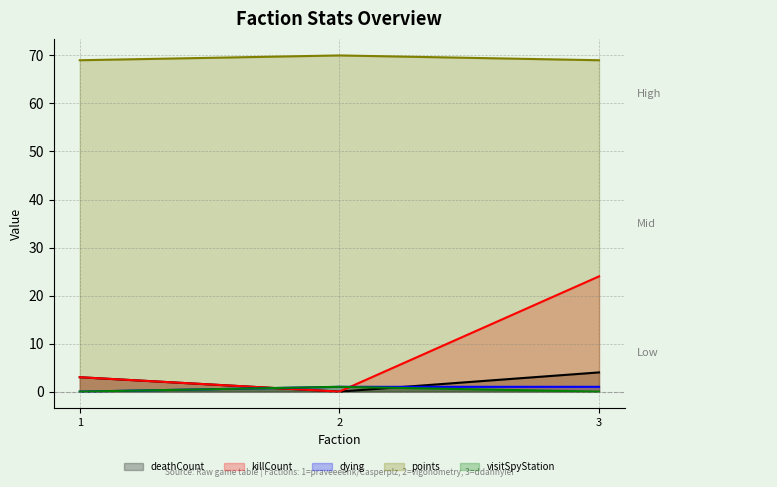

At which category is the sum across all series the highest?

3